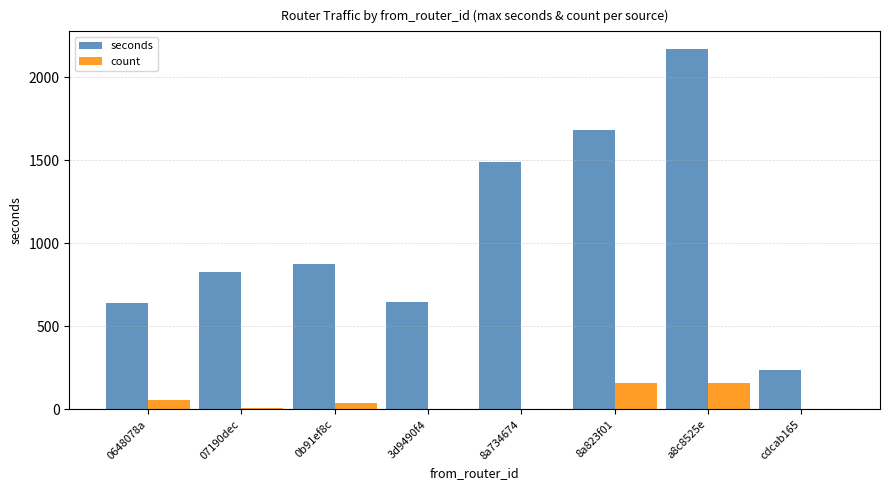

What is the highest value of the count series?

161